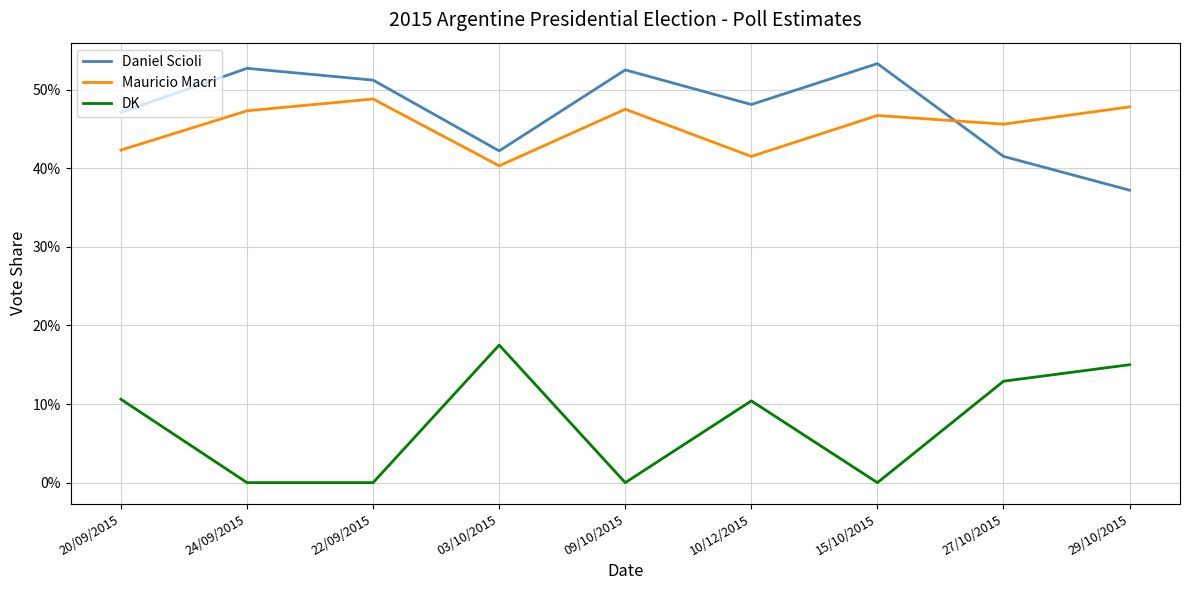

What are all the series names shown in the legend?

Daniel Scioli, Mauricio Macri, DK